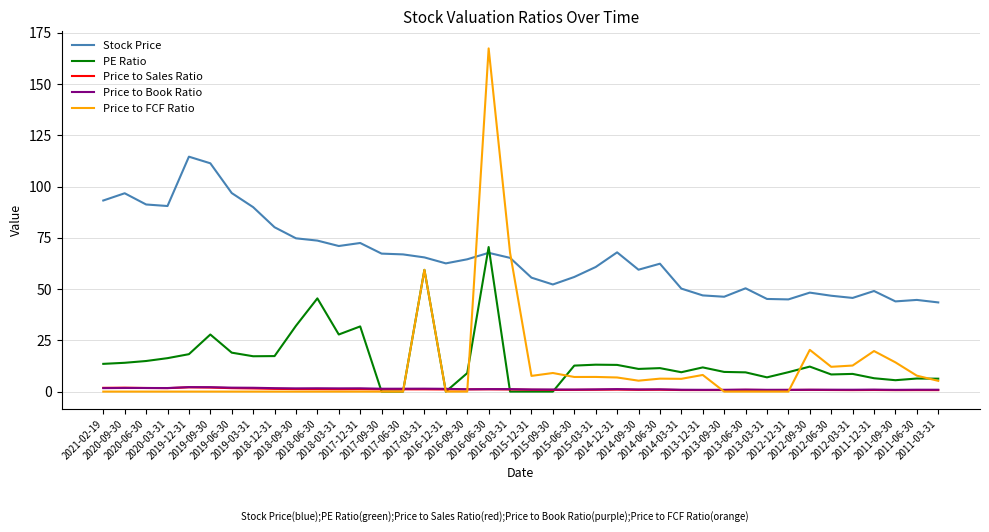

What is the average value of the Price to Book Ratio series?

1.3